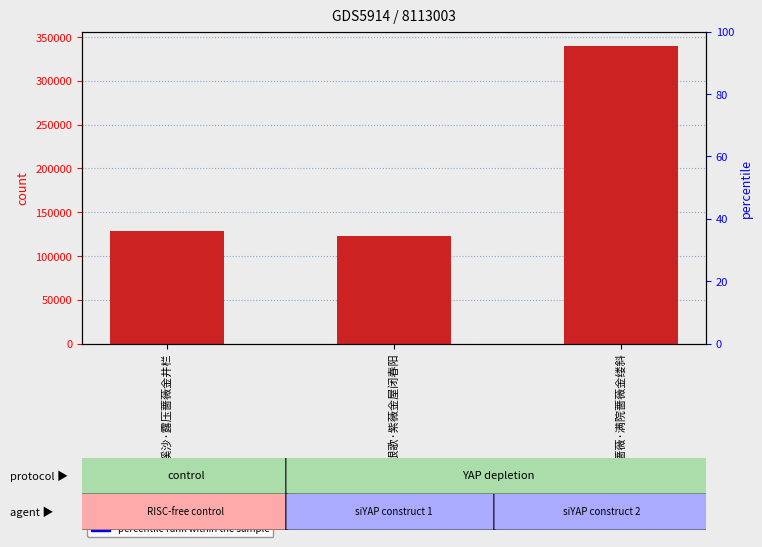

Rank the categories by value from highest to lowest.

看黄蔷薇·满院蔷薇金缕斜, 浣溪沙·露压蔷薇金井栏, 续长恨歌·紫薇金屋闭春阳